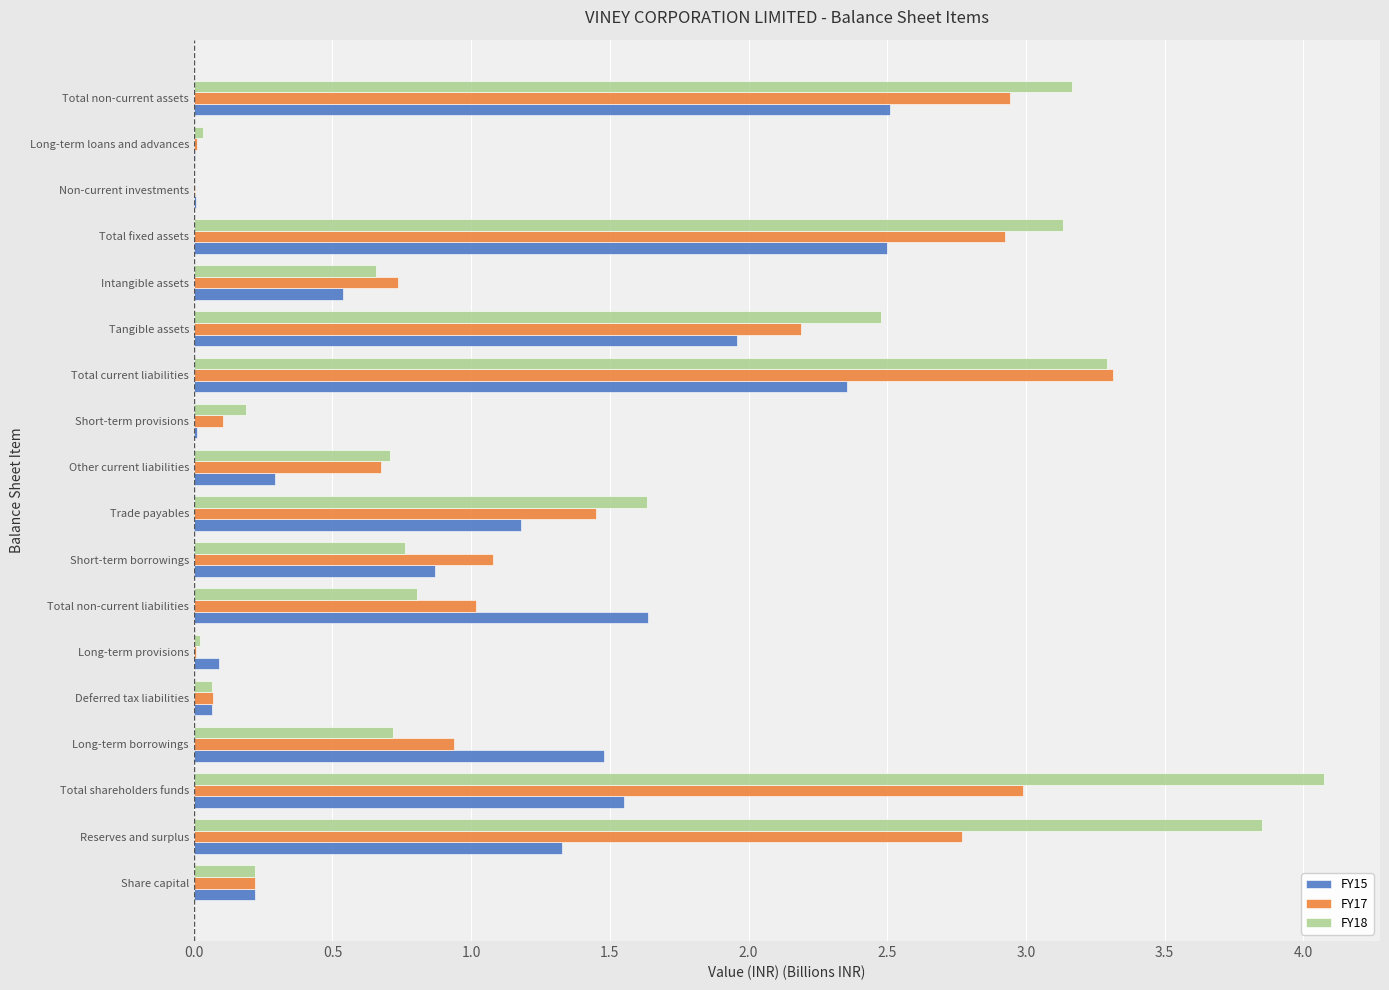

The value of FY17 at Short-term borrowings is 0.4. True or false?

False